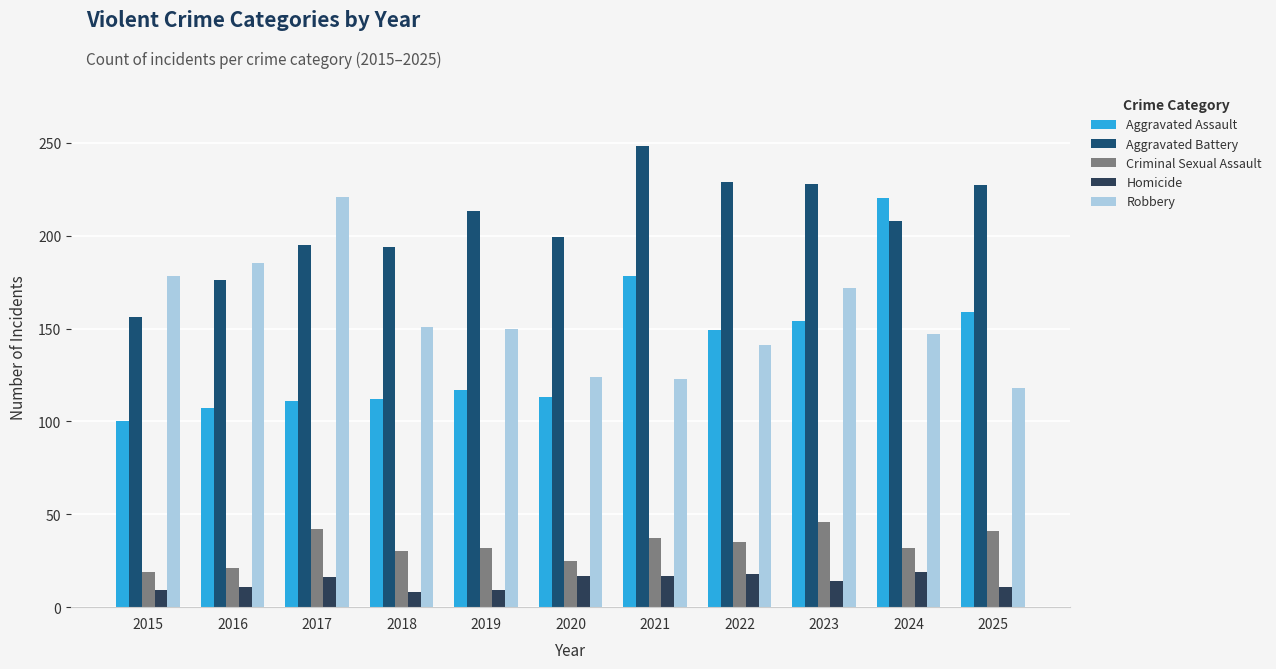

What is the difference between the highest and lowest values at 2023?

214